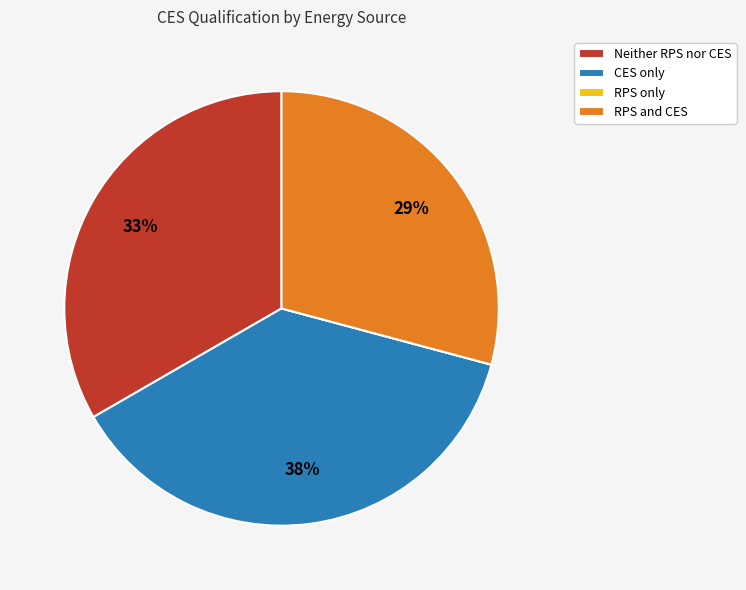

Is there a majority slice in this chart?

No